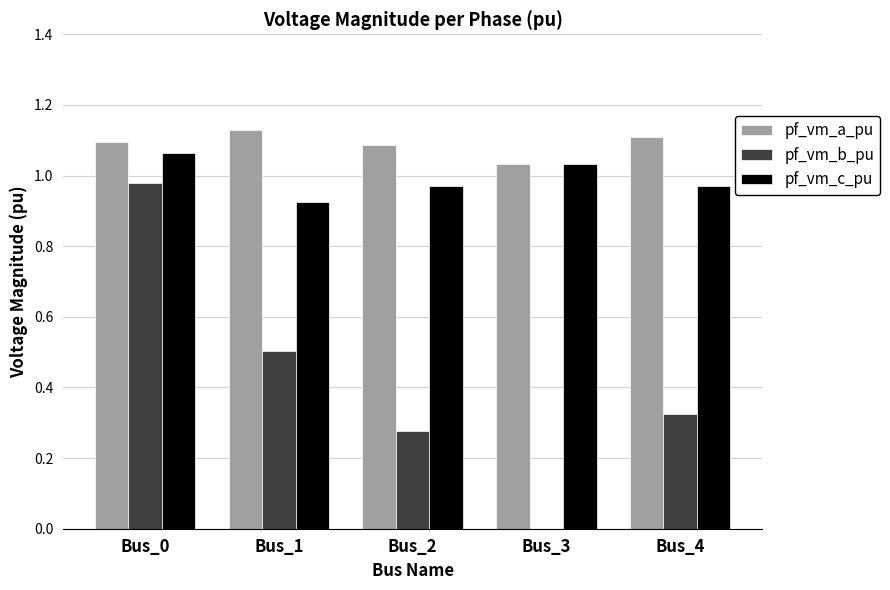

Is it true that pf_vm_a_pu equals 0.5 at Bus_2?

False